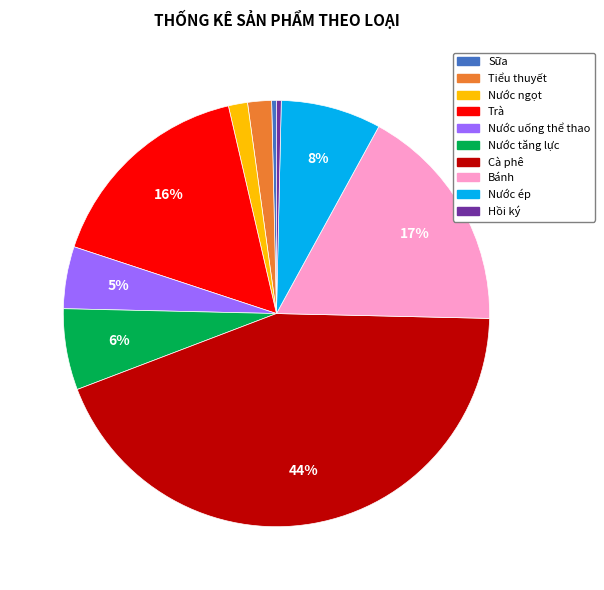

Is the sum of Bánh and Cà phê greater than half?

Yes